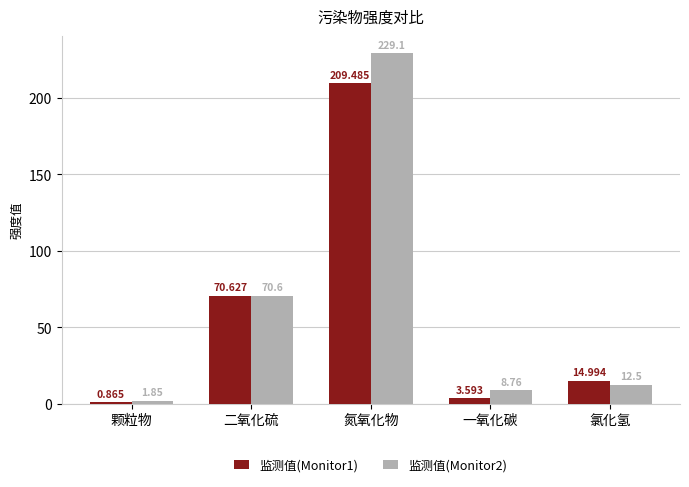

How many distinct data groups are displayed?

2